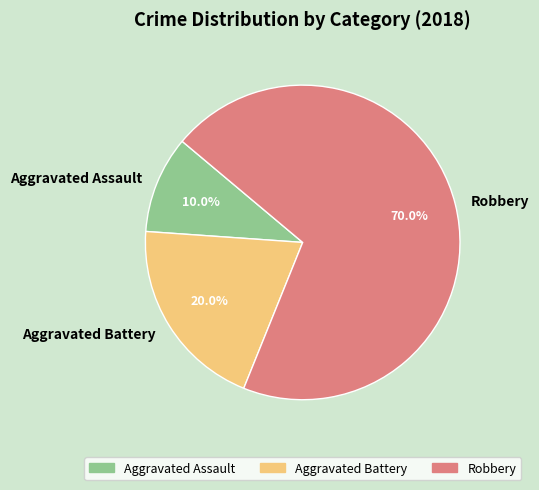

What is the smallest slice in the pie chart?

Aggravated Assault